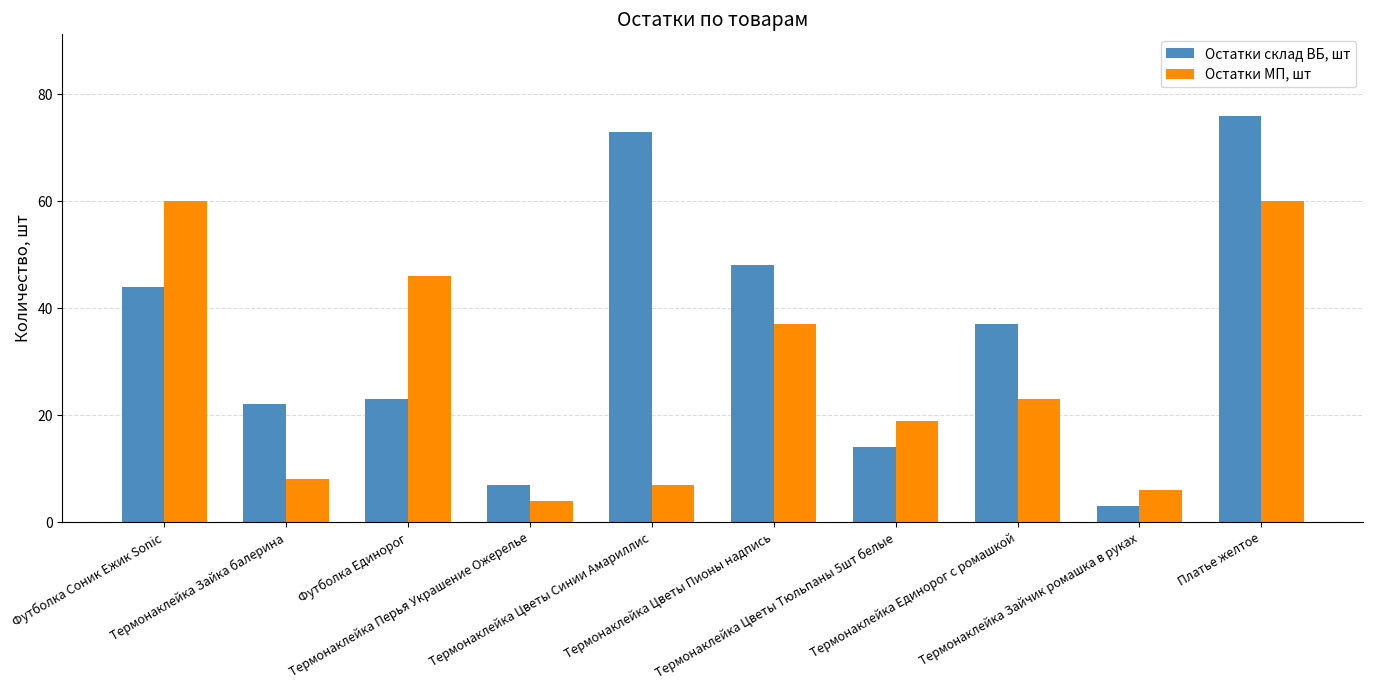

List the series in order of their overall mean, highest first.

Остатки склад ВБ, шт, Остатки МП, шт